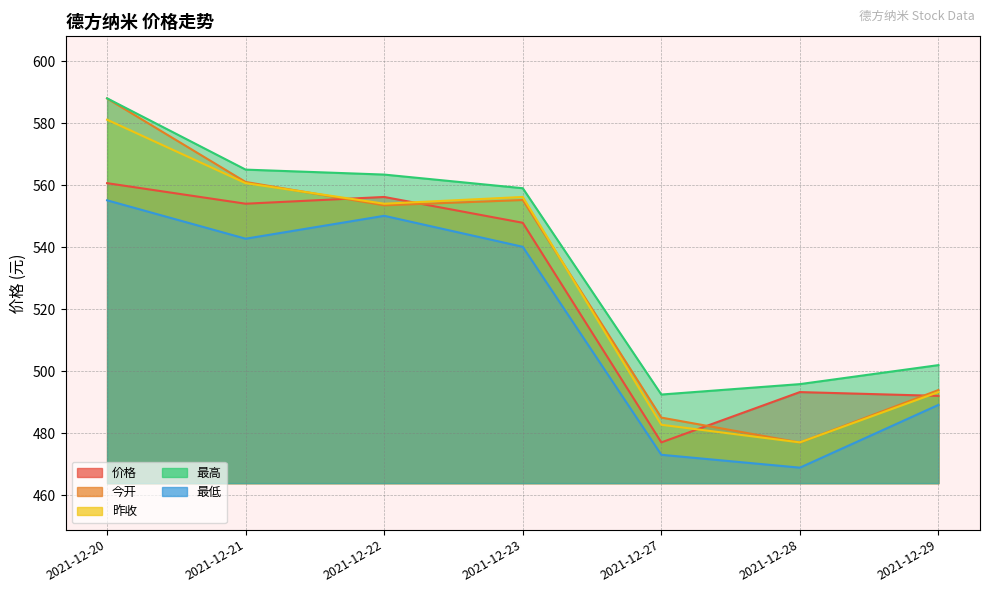

At which label does 今开 reach its peak?

2021-12-20